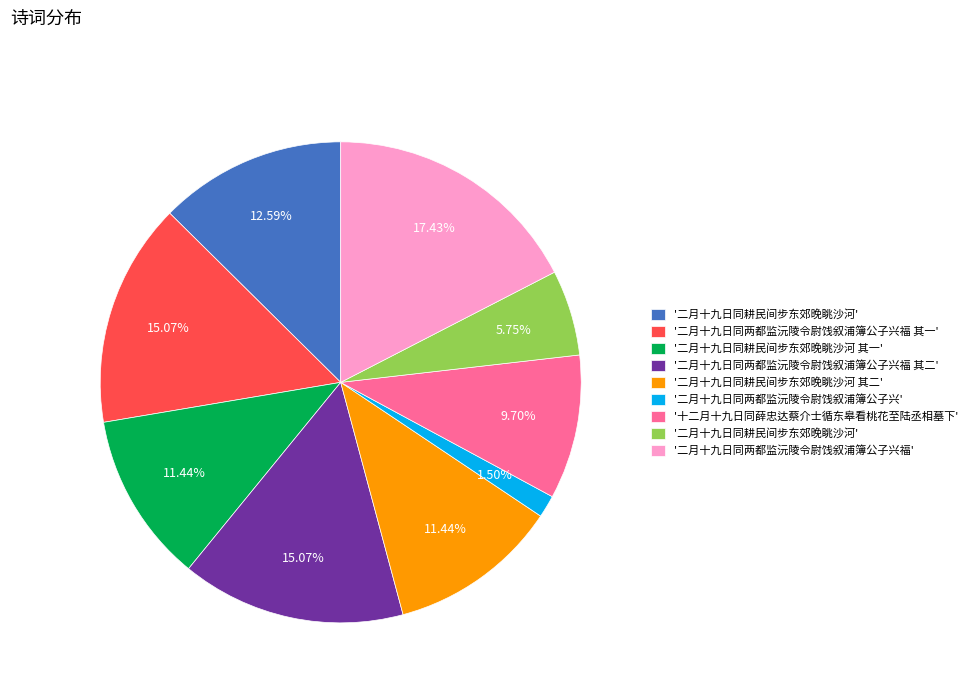

To the nearest percent, what is the difference between the largest and smallest slice percentages?

16%